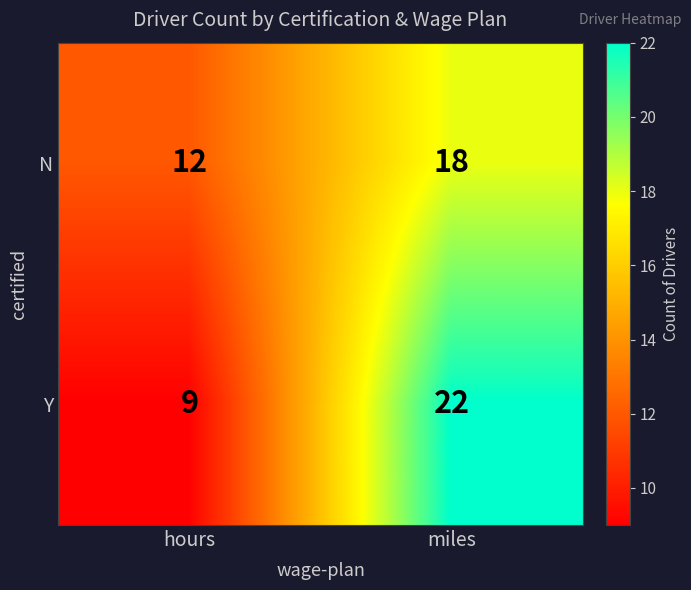

Rank the series by their average value, from highest to lowest.

Y, N